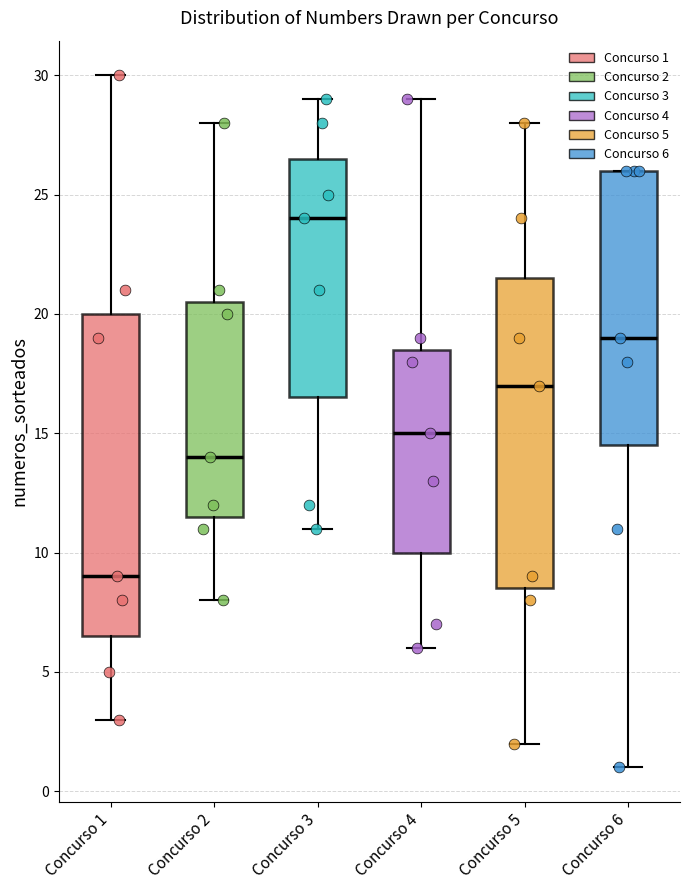

Which box has the lowest median line?

Concurso 1